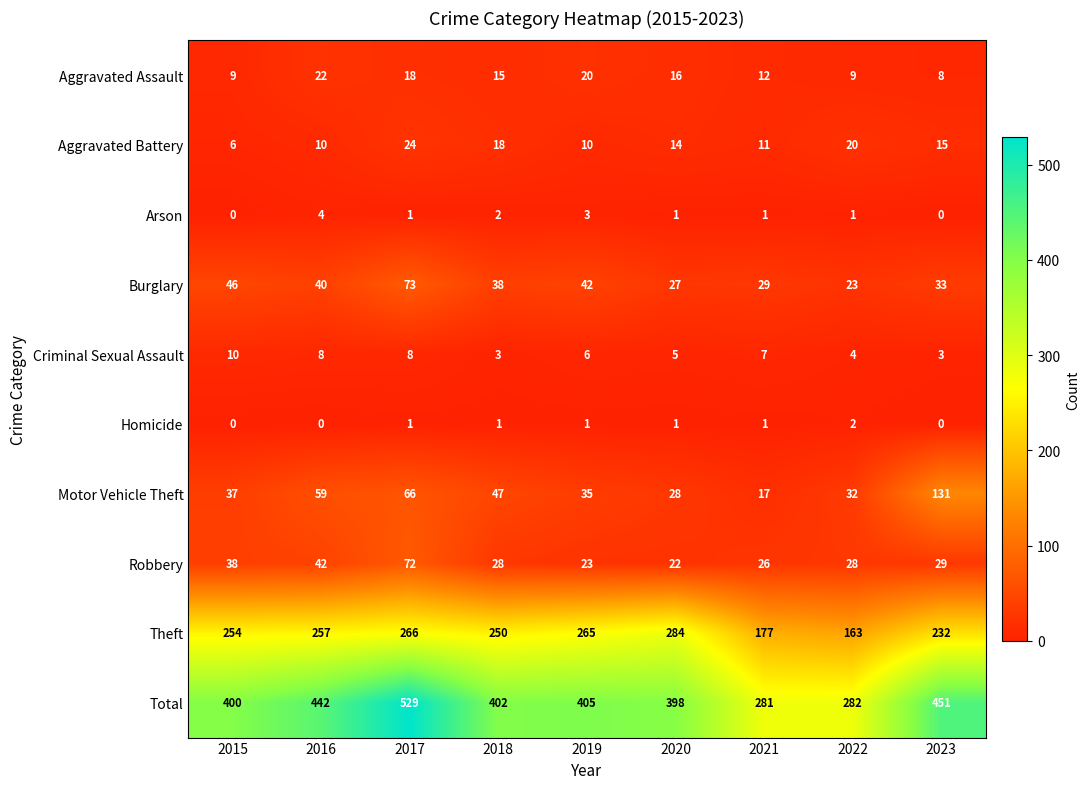

The Theft series shows 284 at 2020. True or false?

True